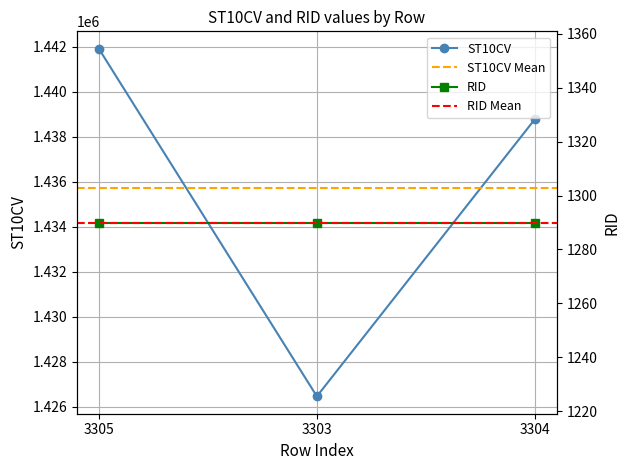

What is the value of the ST10CV point at the 3rd from the left?

1438780